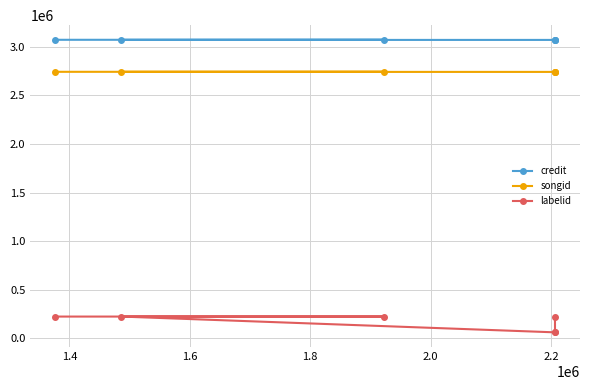

Is this an area chart (filled region under the line)?

No